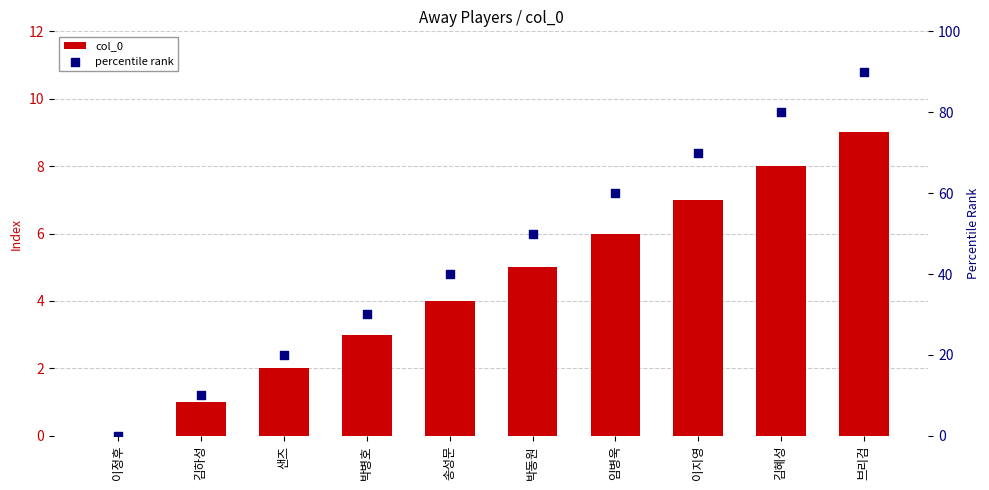

What are all the series names shown in the legend?

col_0, percentile rank